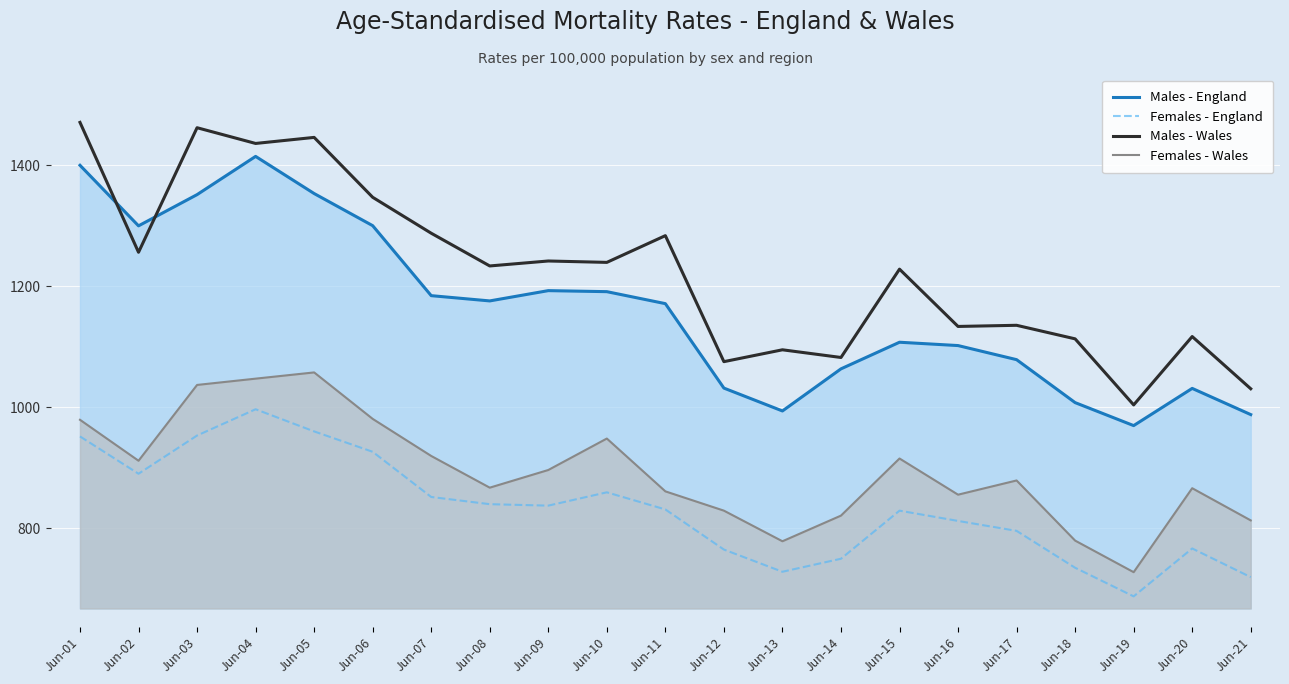

What is the lowest value of the Females - England series?

687.1